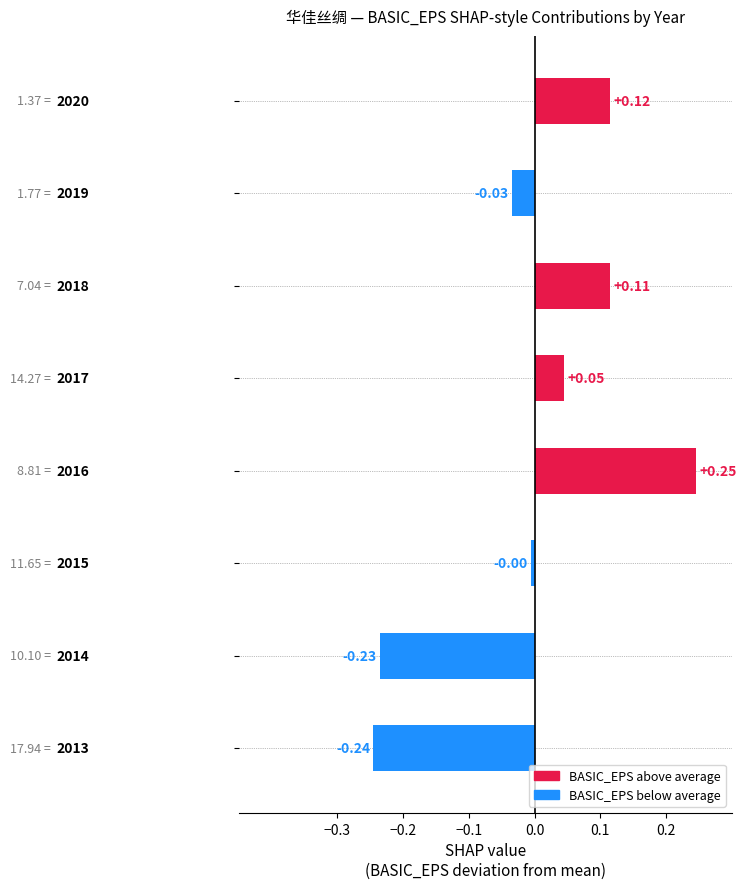

What is the difference between the maximum and second lowest values?

0.5